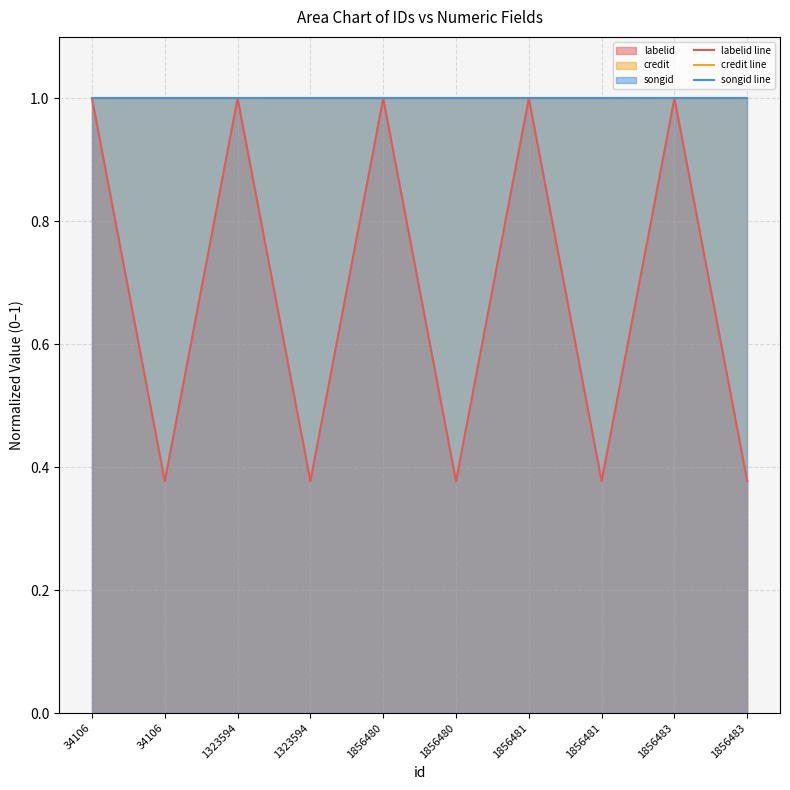

What is the minimum value shown in the chart?

0.4